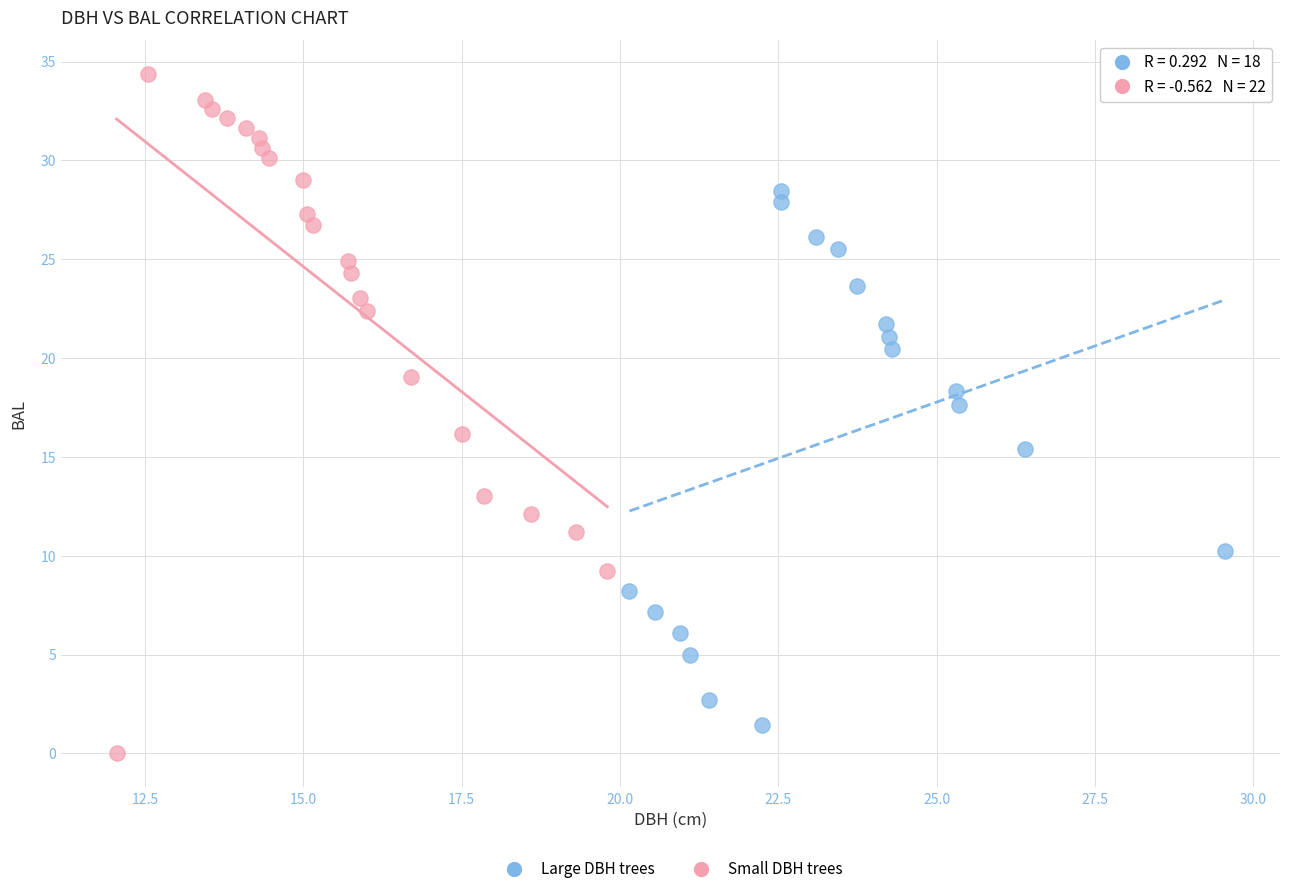

Which series has the widest spread of Y values?

Small DBH trees